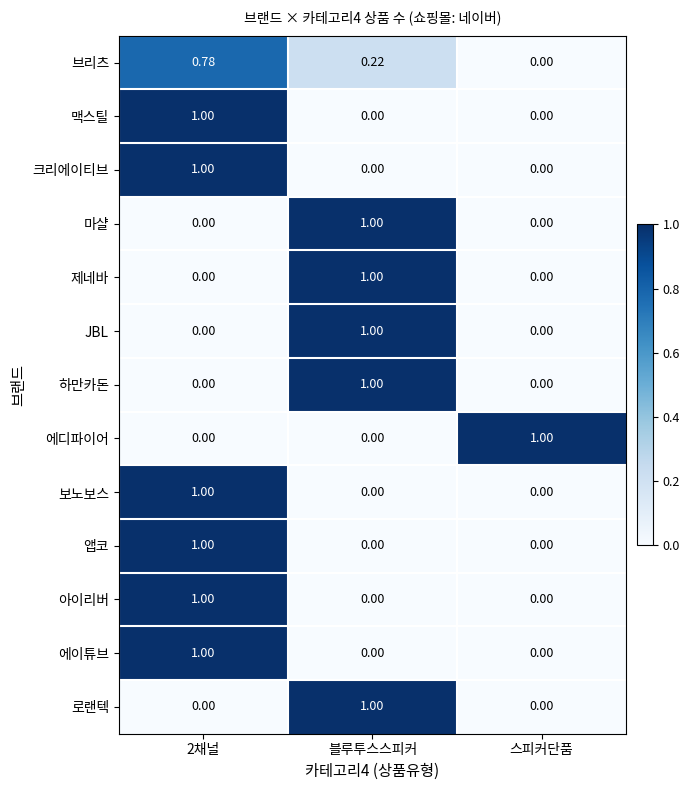

Which category has the highest value in the 마샬 series?

블루투스스피커